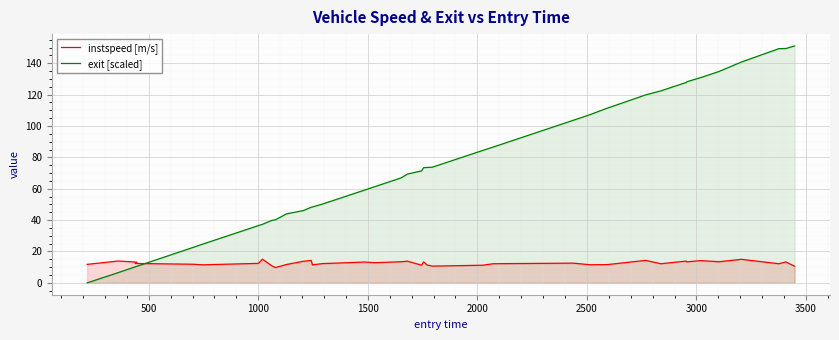

How many series are shown in this chart?

2